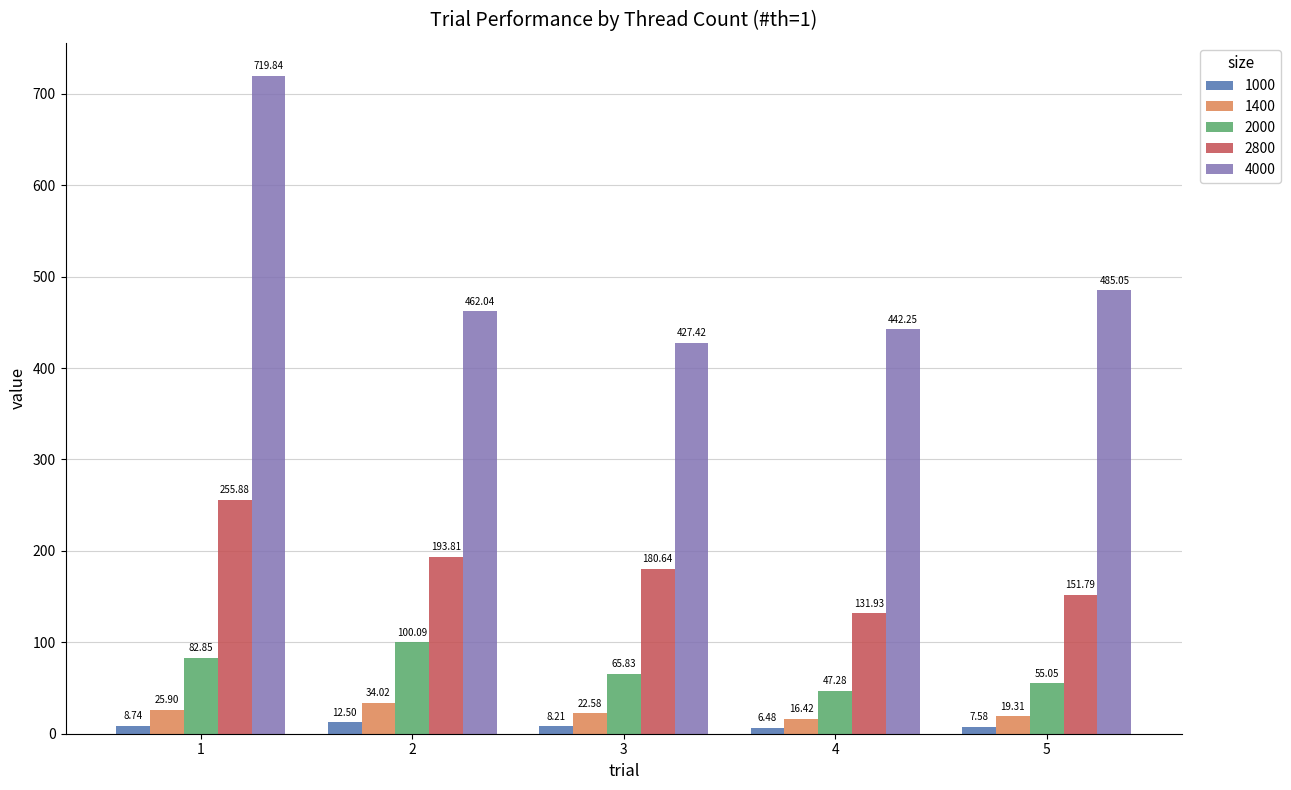

Rank the series by their maximum value, from highest to lowest.

4000, 2800, 2000, 1400, 1000